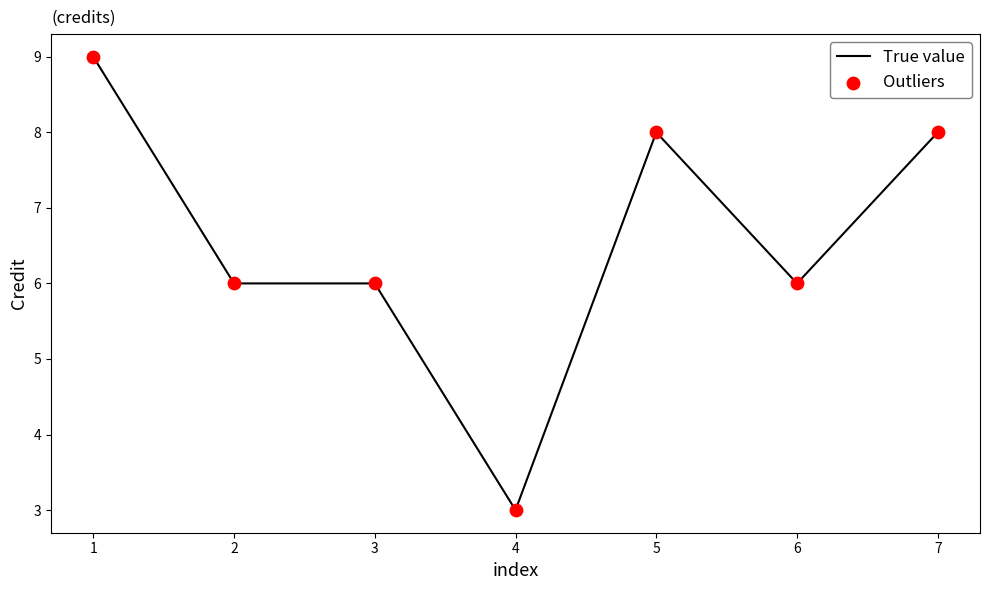

What is the change in value from 1 to 3?

-3